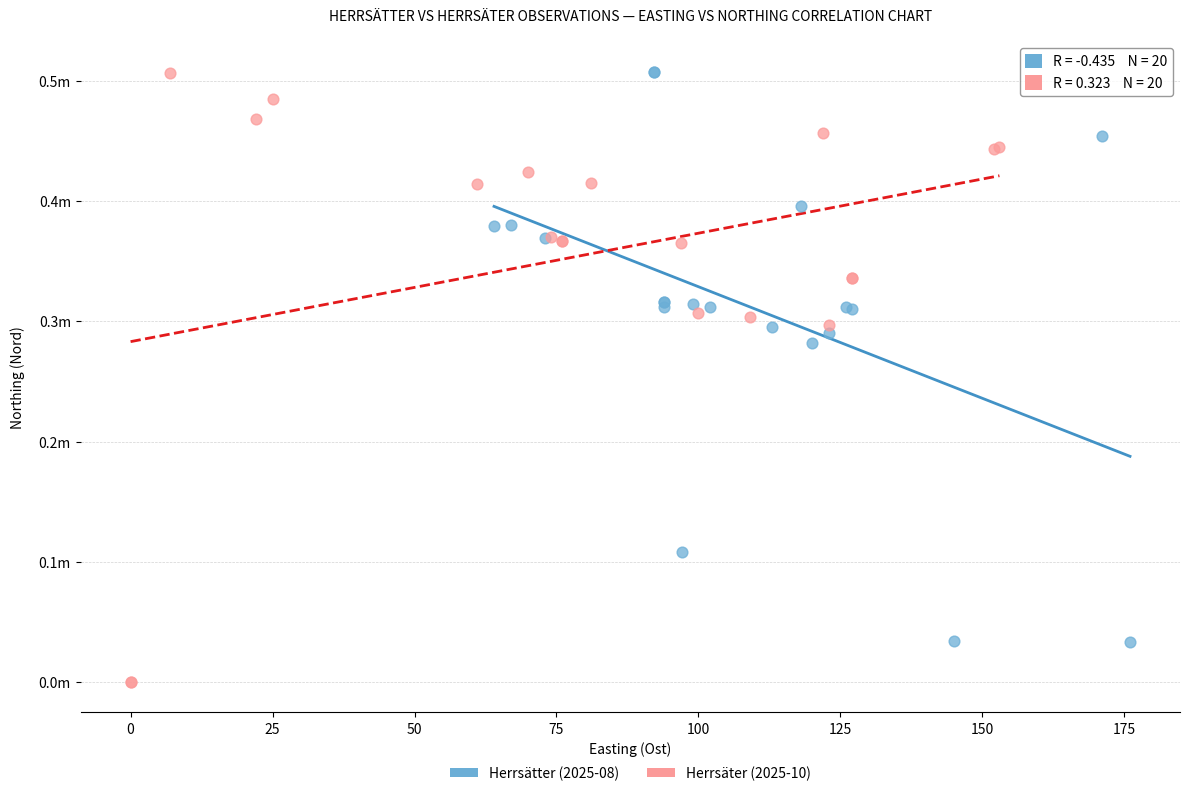

What are all the series names shown in the legend?

Herrsätter (2025-08), Herrsäter (2025-10)